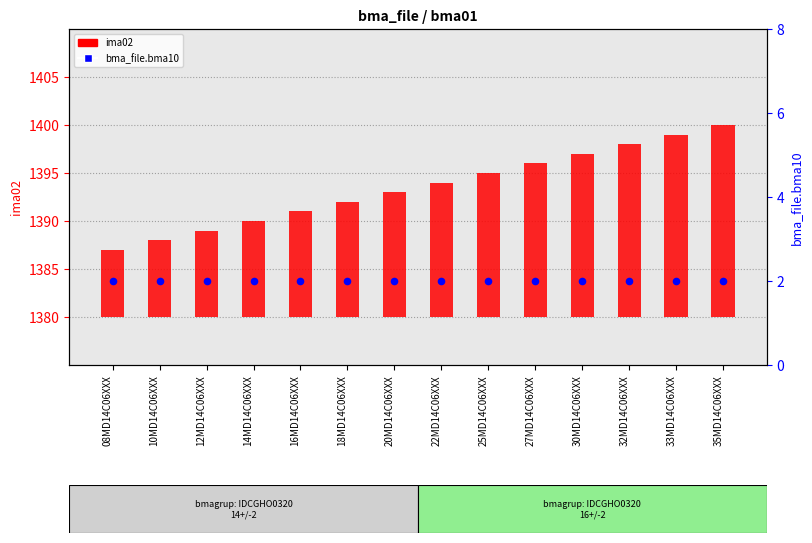

Which series reaches the maximum Y coordinate?

ima02